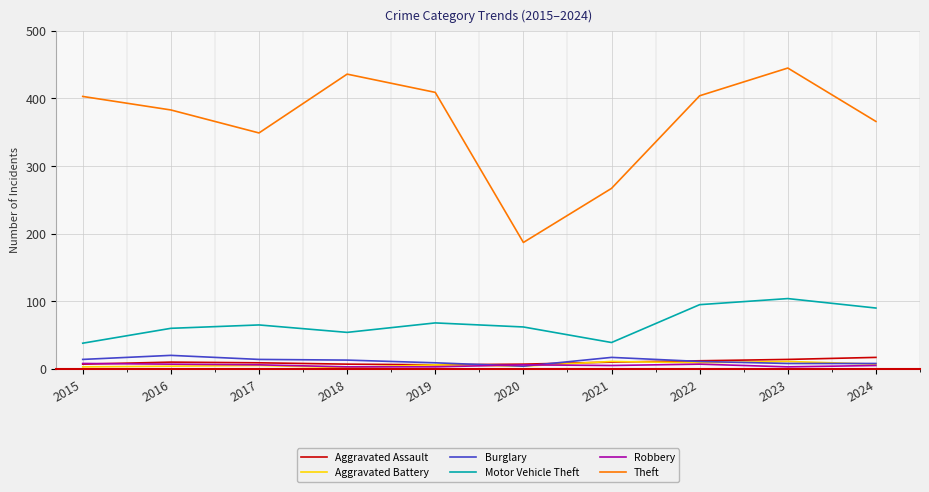

Is the value of Robbery at 2023 greater than the value of Burglary at 2015?

No